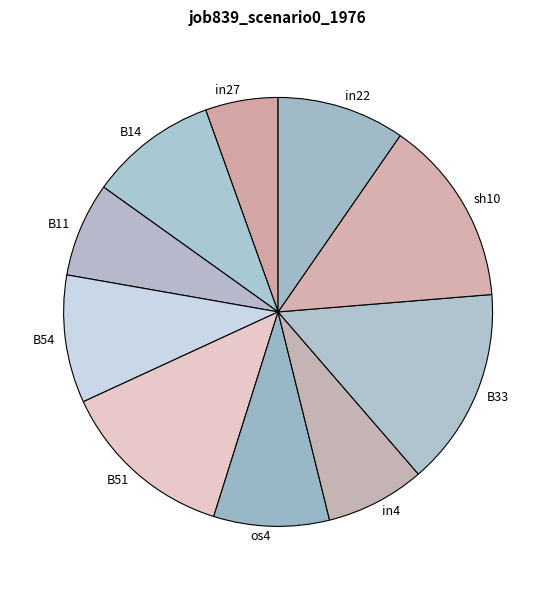

Which slice is the largest?

B33